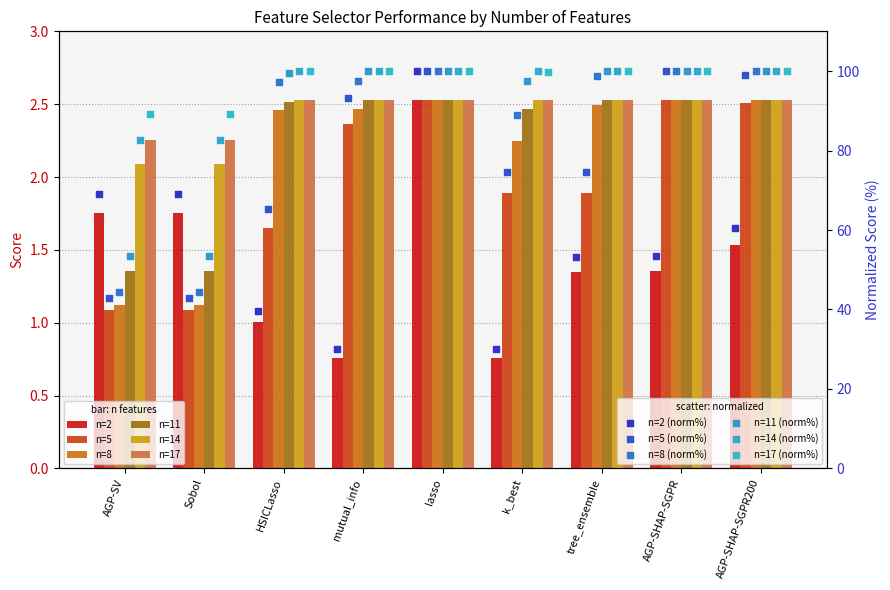

Which series has the largest total across all categories?

n=17